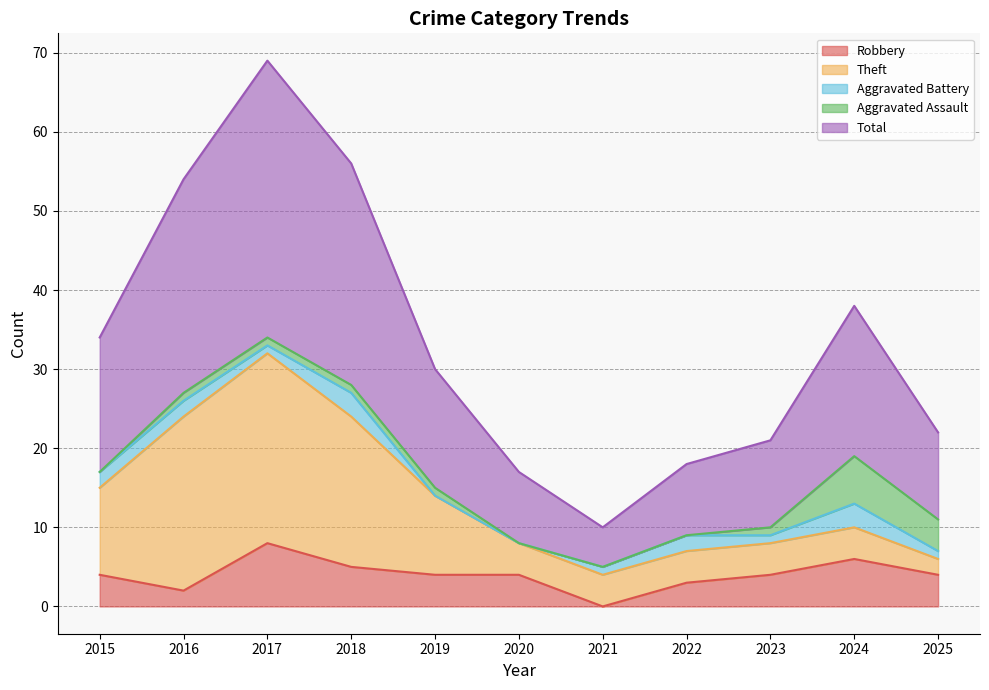

Count the number of data series in this chart.

5